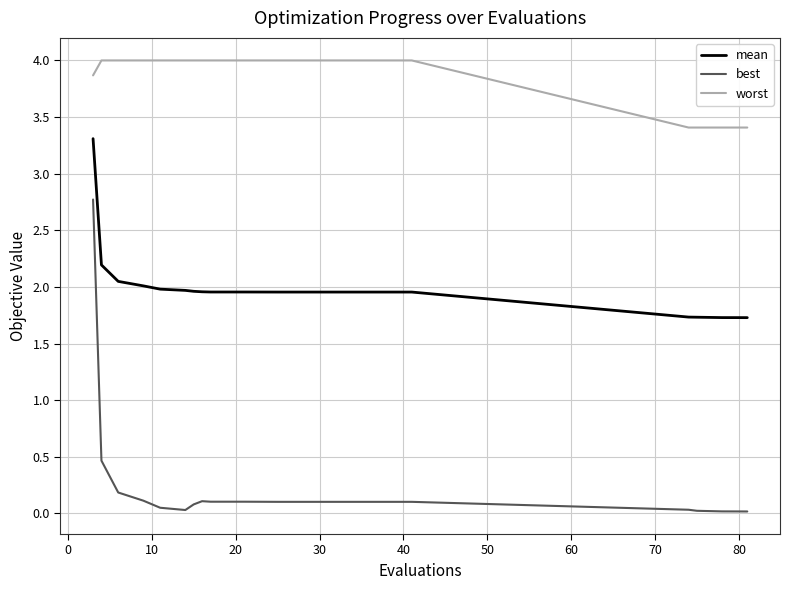

True or false: best and mean cross at least once.

False